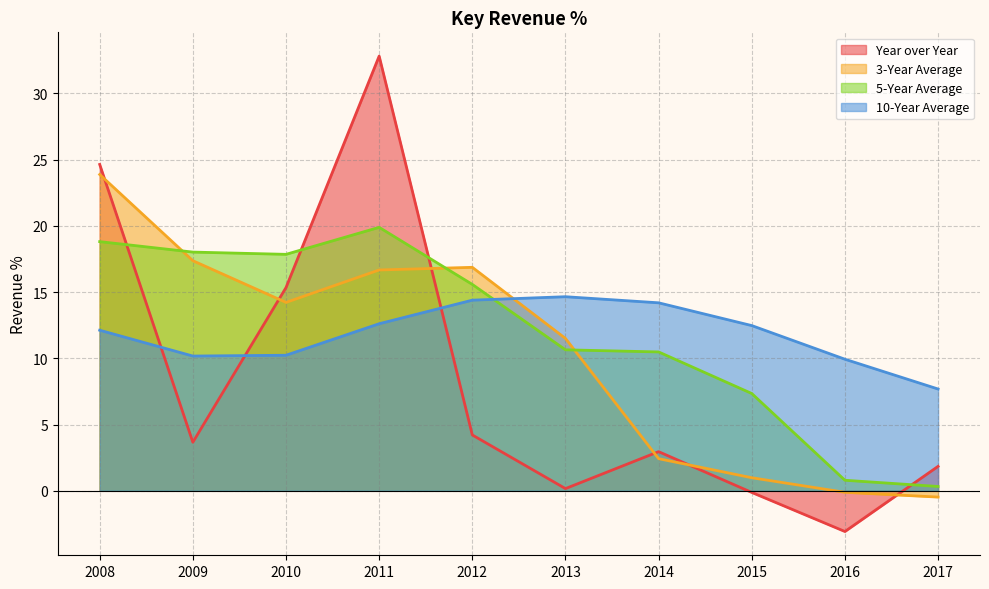

Which series has the largest total across all categories?

5-Year Average